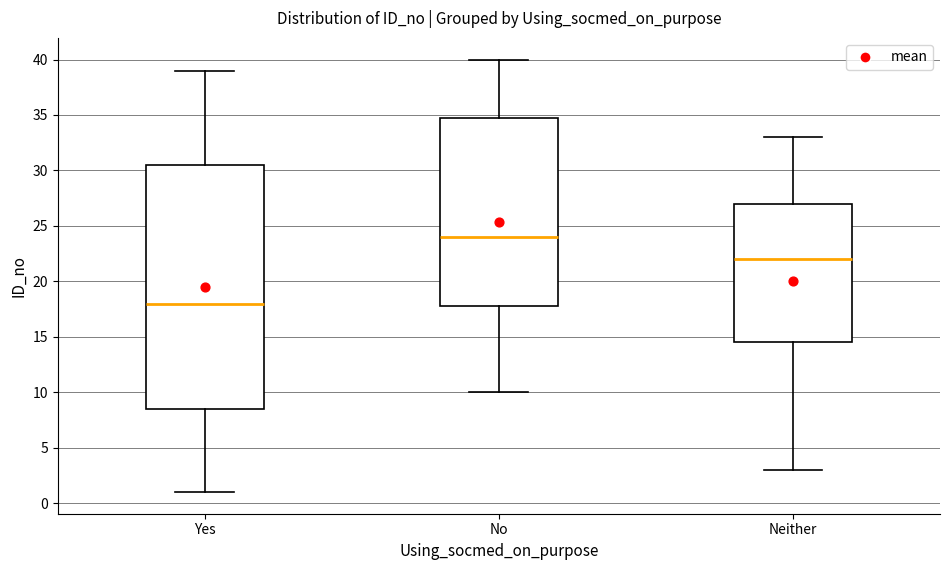

Reading left to right, read every box against the y-axis: the position of its median line, the range the box covers, and the ends of its whiskers. The values are not printed on the chart, so give them approximately, as read against the axis.

Yes: median 18.0, box 8.5 to 30.5, whiskers 1.0 to 39.0
No: median 24.0, box 18.0 to 35.0, whiskers 10.0 to 40.0
Neither: median 22.0, box 14.5 to 27.0, whiskers 3.0 to 33.0